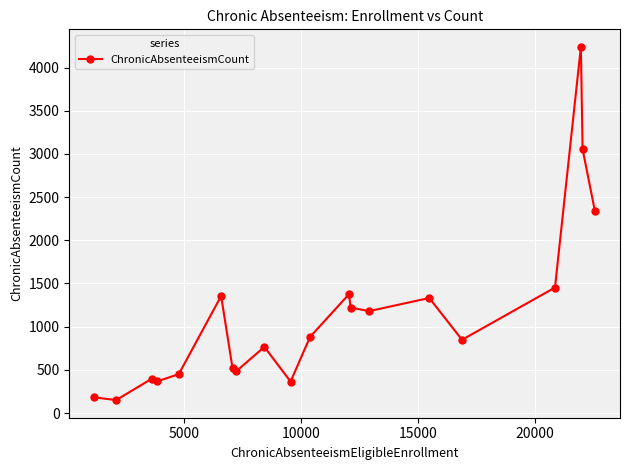

What is the value of the 18th point from the left?

4239